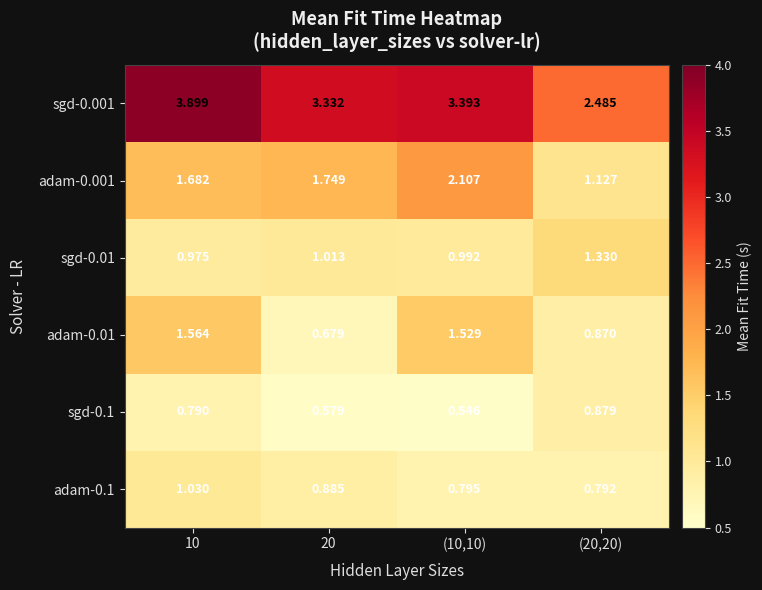

Which series has the widest spread of values?

sgd-0.001